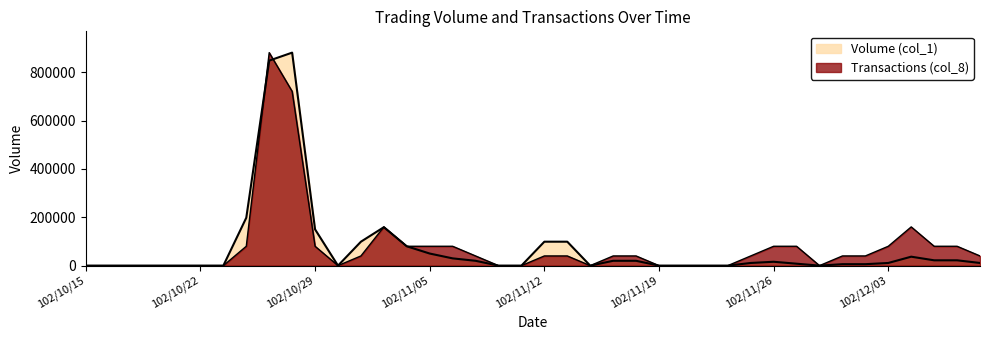

What position from the right is 102/11/12?

20